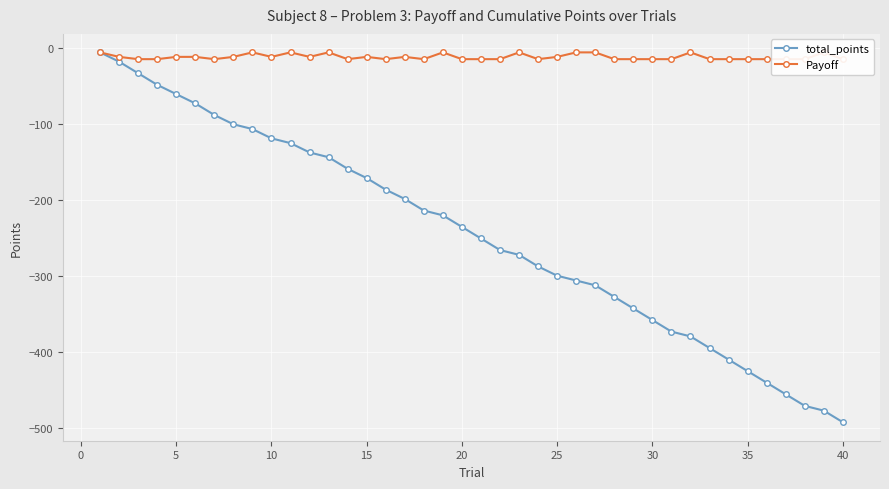

How many data points in Payoff are above -15?

19